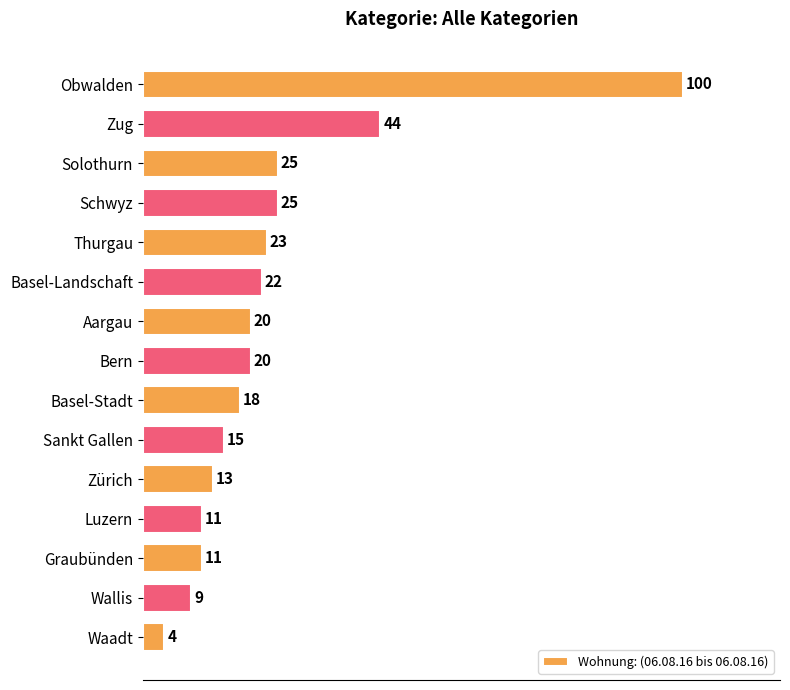

What is the sum of the values at Zug and Aargau?

64